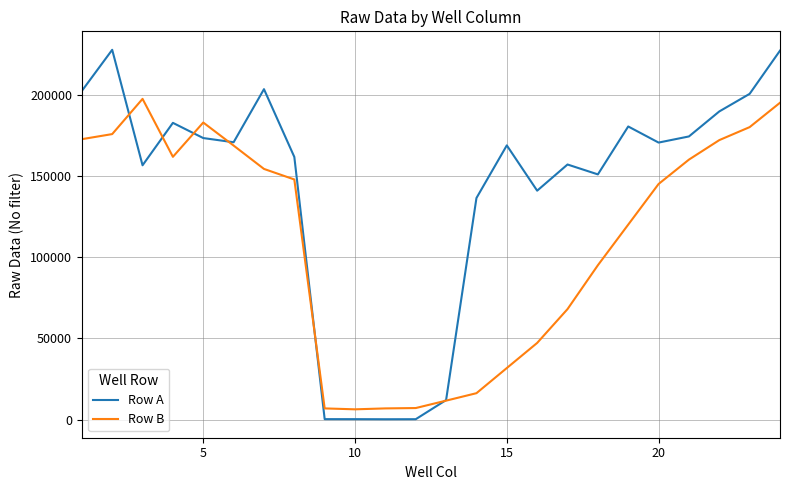

What is the maximum value for Row A?

227579